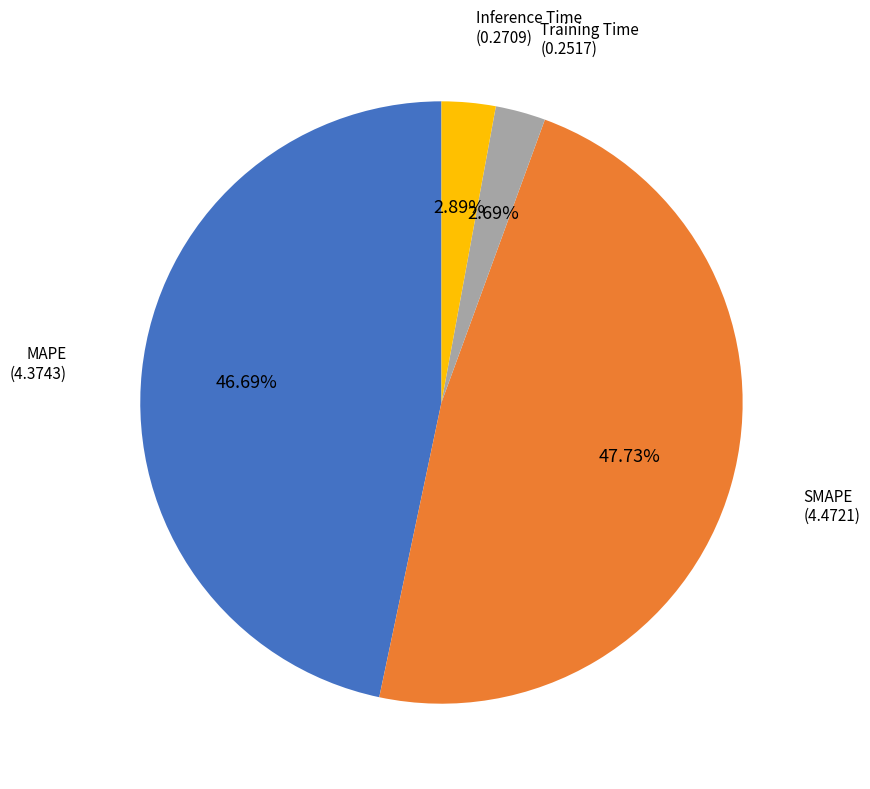

Is there a majority slice in this chart?

No